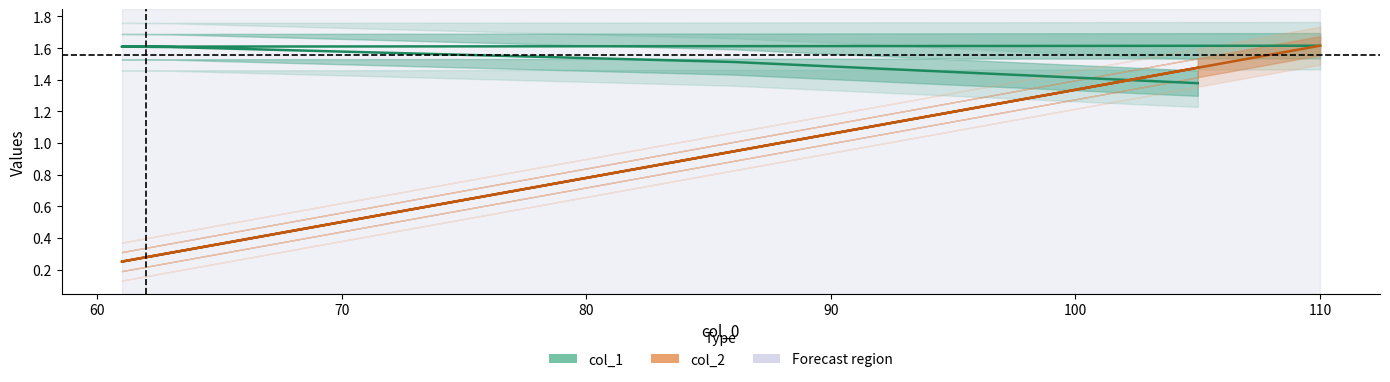

What is the value of the col_1 point at the 5th from the left?

1.6